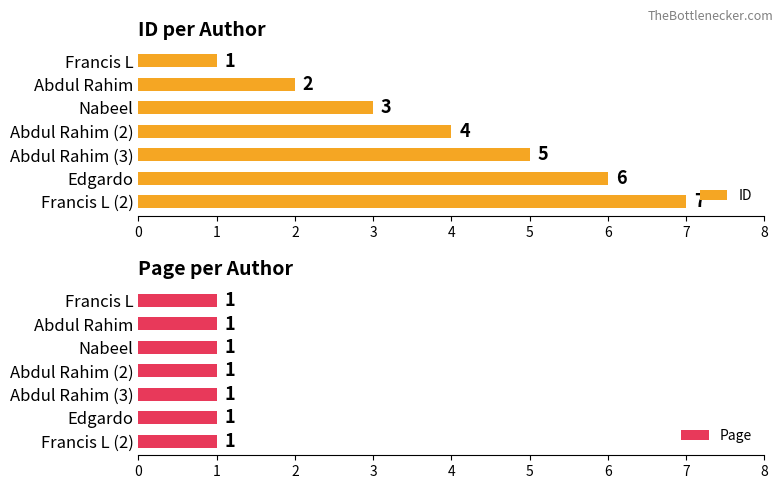

What is the value of the ID bar at the 6th from the left?

6.0